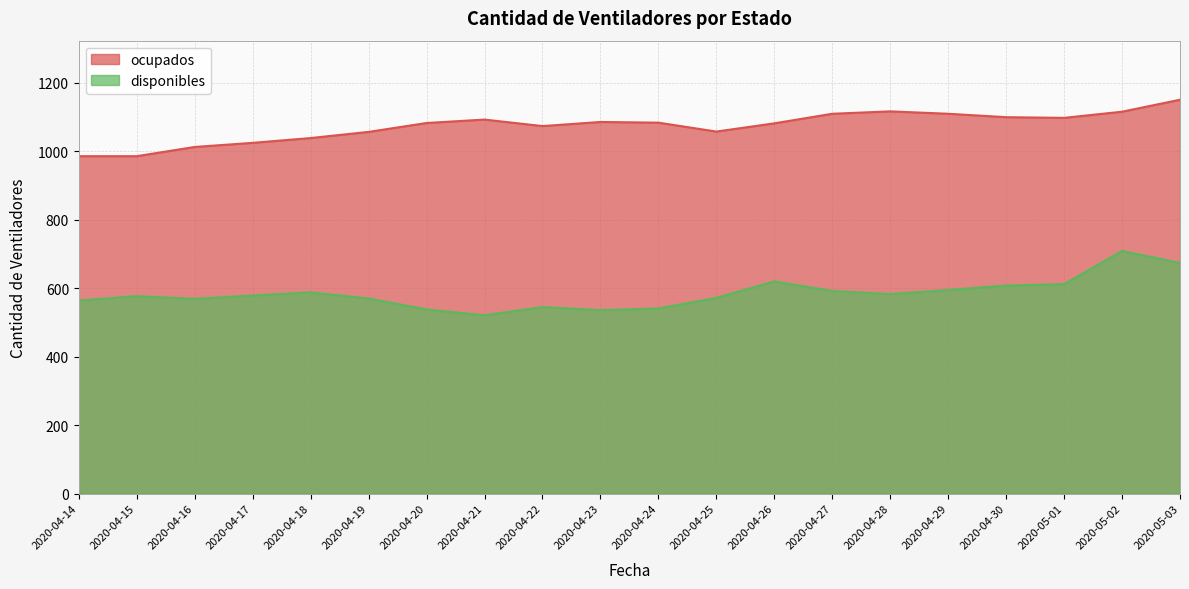

How many lines are shown in the chart?

2